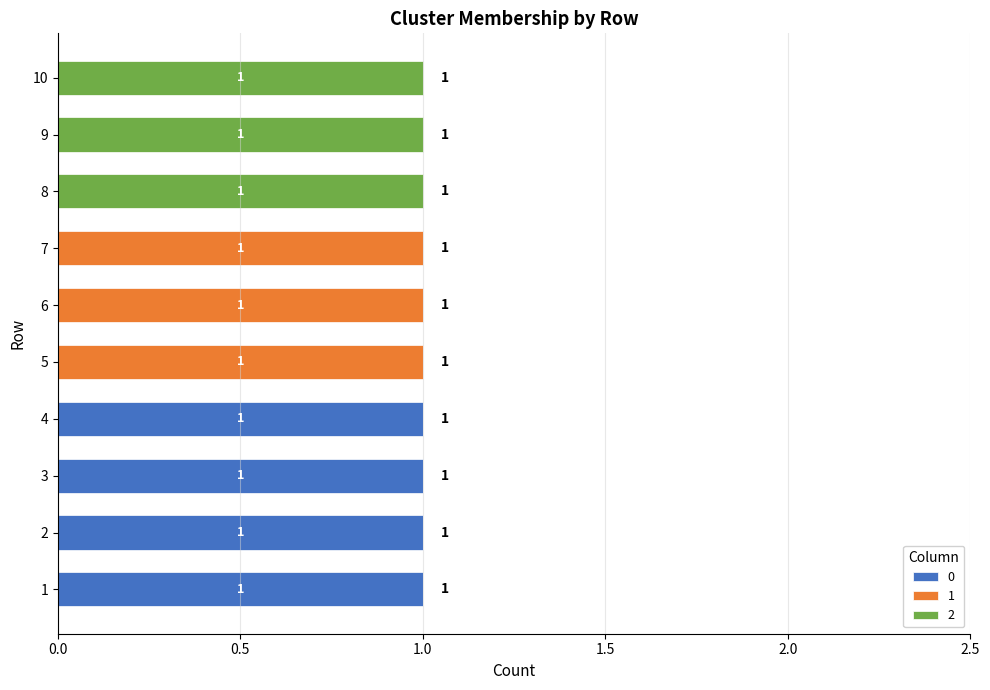

The 0 series shows 0 at 5. True or false?

True